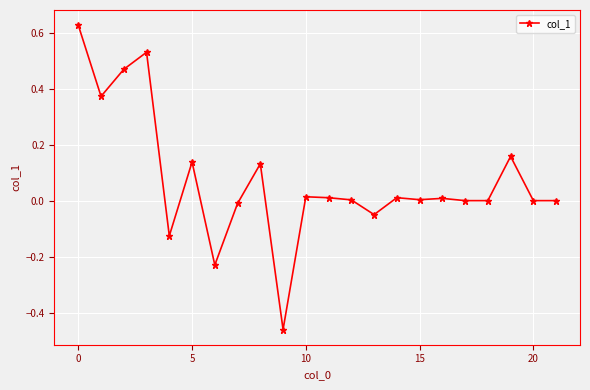

What is the difference between the second highest and second lowest values?

0.8